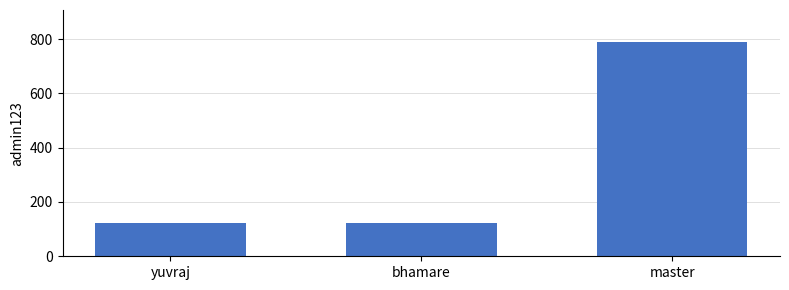

Which has a higher value, master or bhamare?

master